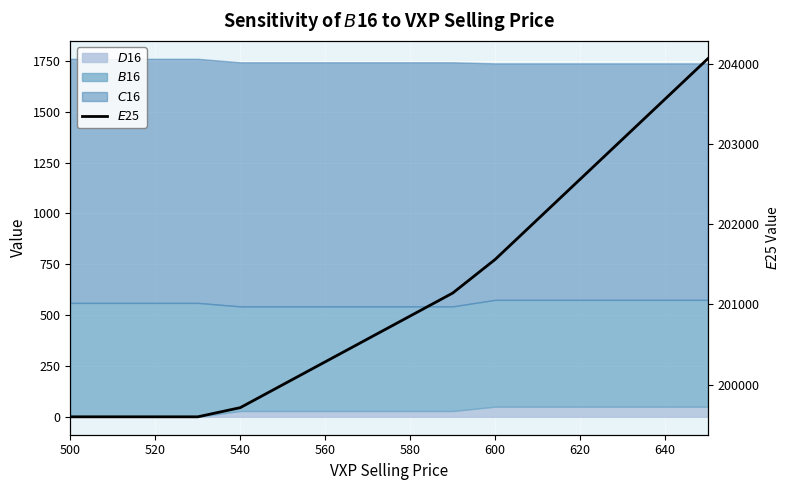

What is the greatest value displayed?

204062.5